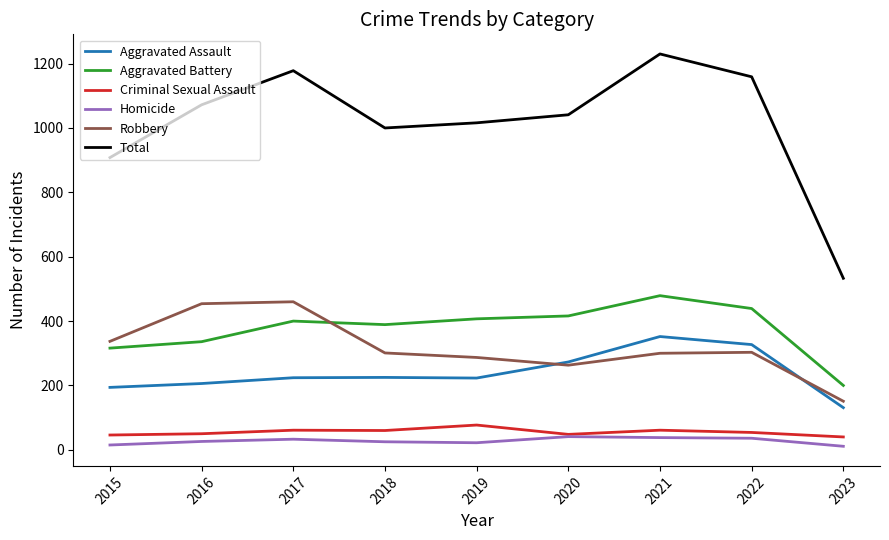

Does the chart have visible grid lines?

No